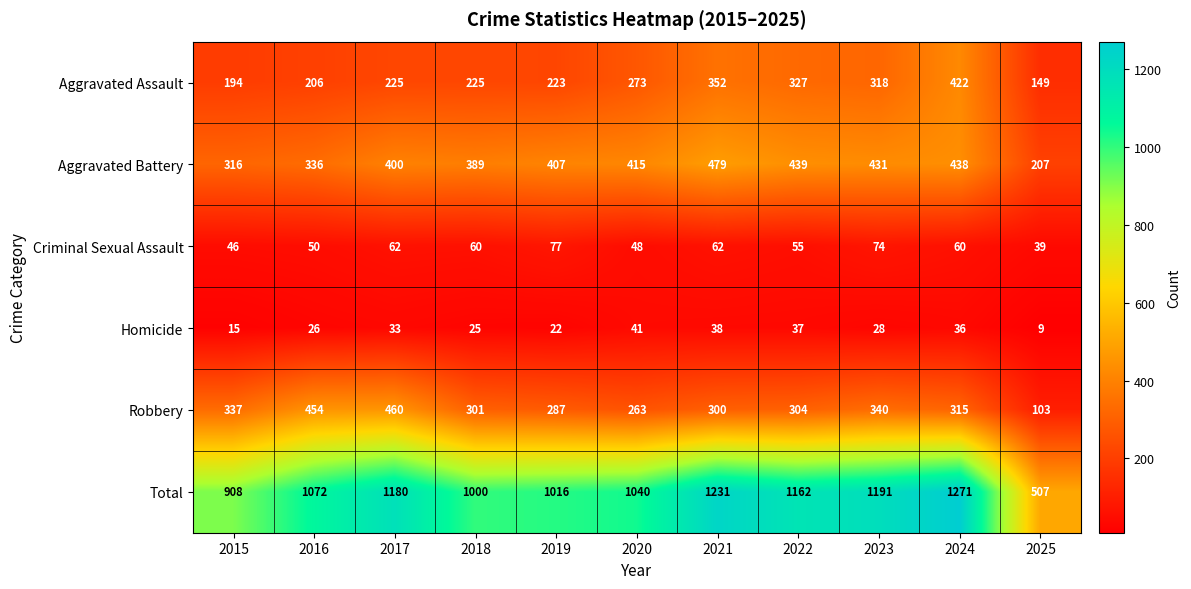

Which series has the largest total across all categories?

Total